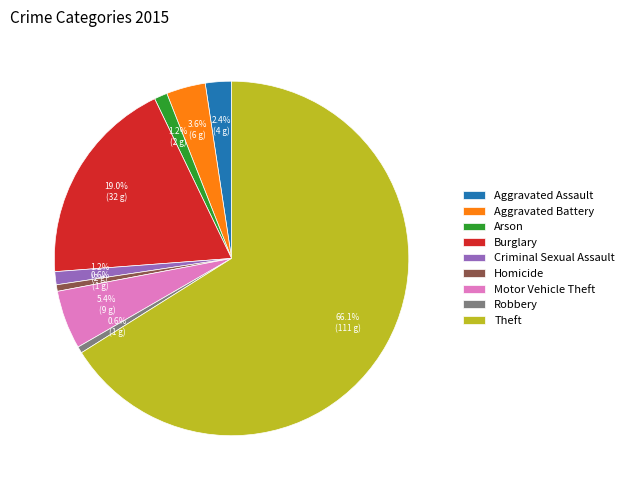

What is the largest slice in the pie chart?

Theft